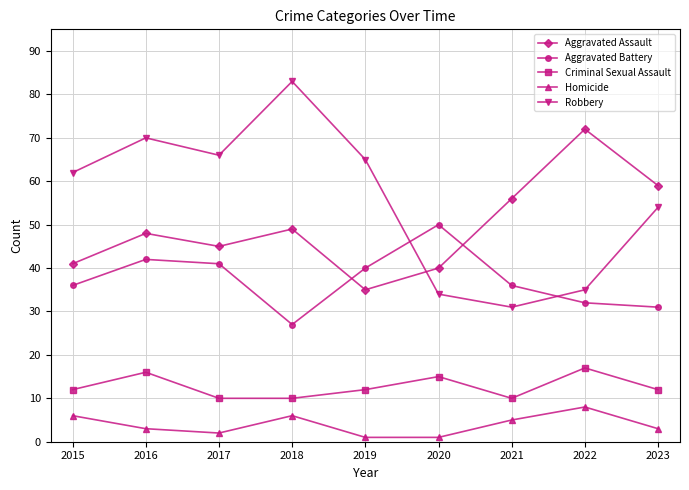

Where is the first local minimum for Homicide?

2017